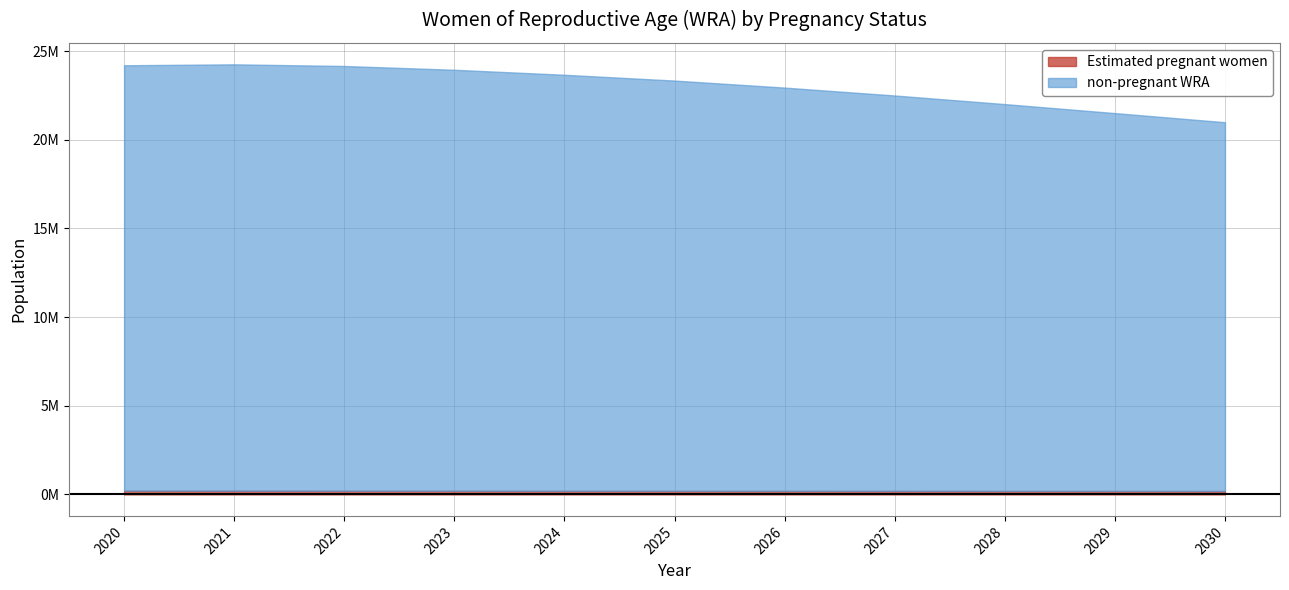

What is the average value of the Estimated pregnant women series?

198732.0